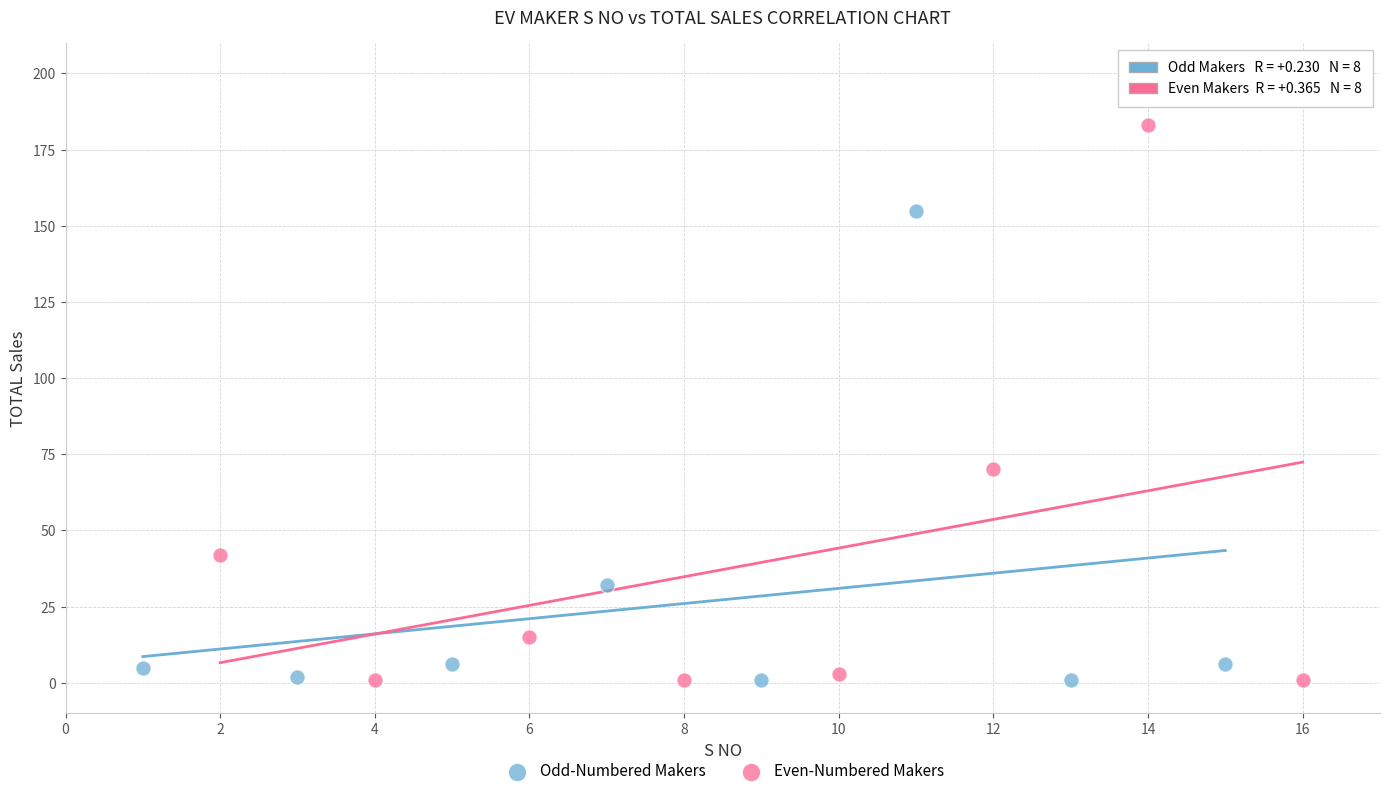

Which series has the widest spread of Y values?

Even-Numbered Makers